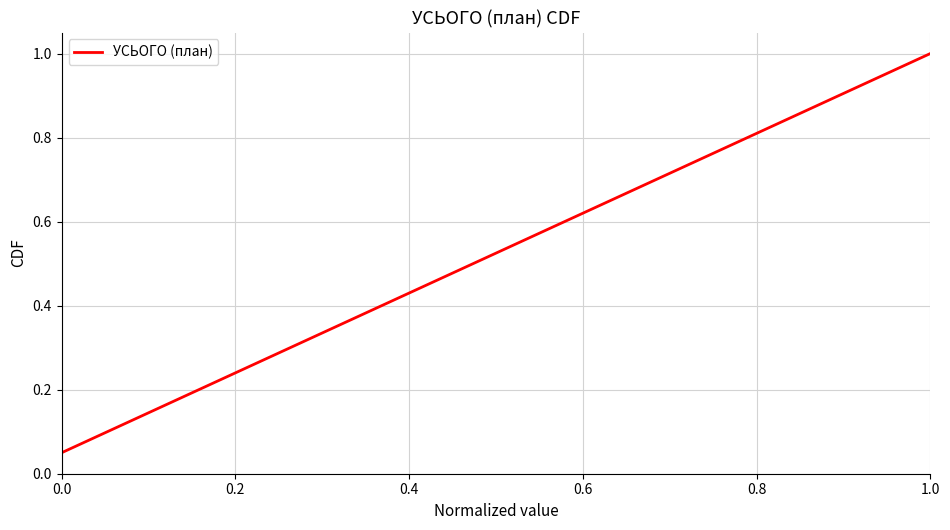

How many categories are shown in the chart?

20